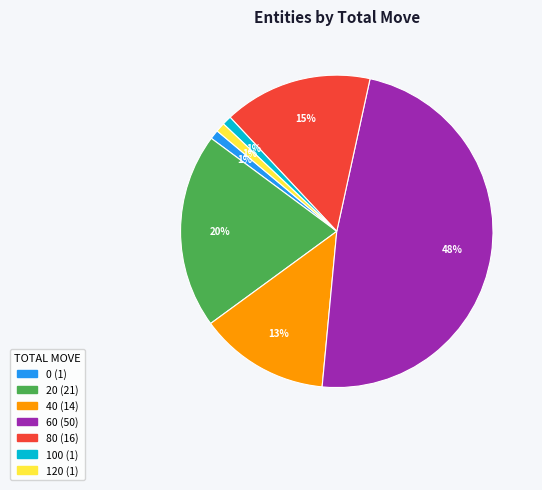

Which has a higher value, 20 or 40?

20